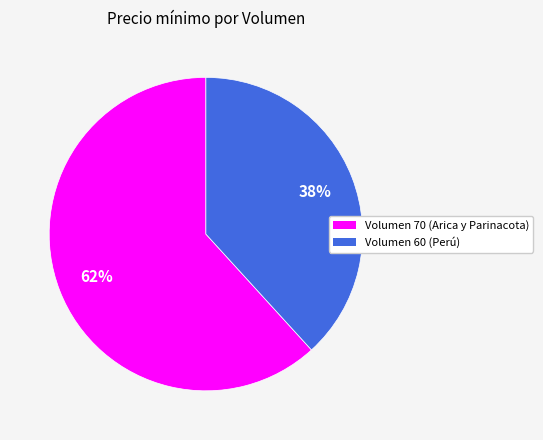

The Volumen 70 (Arica y Parinacota) slice represents 62% of the pie. True or false?

True